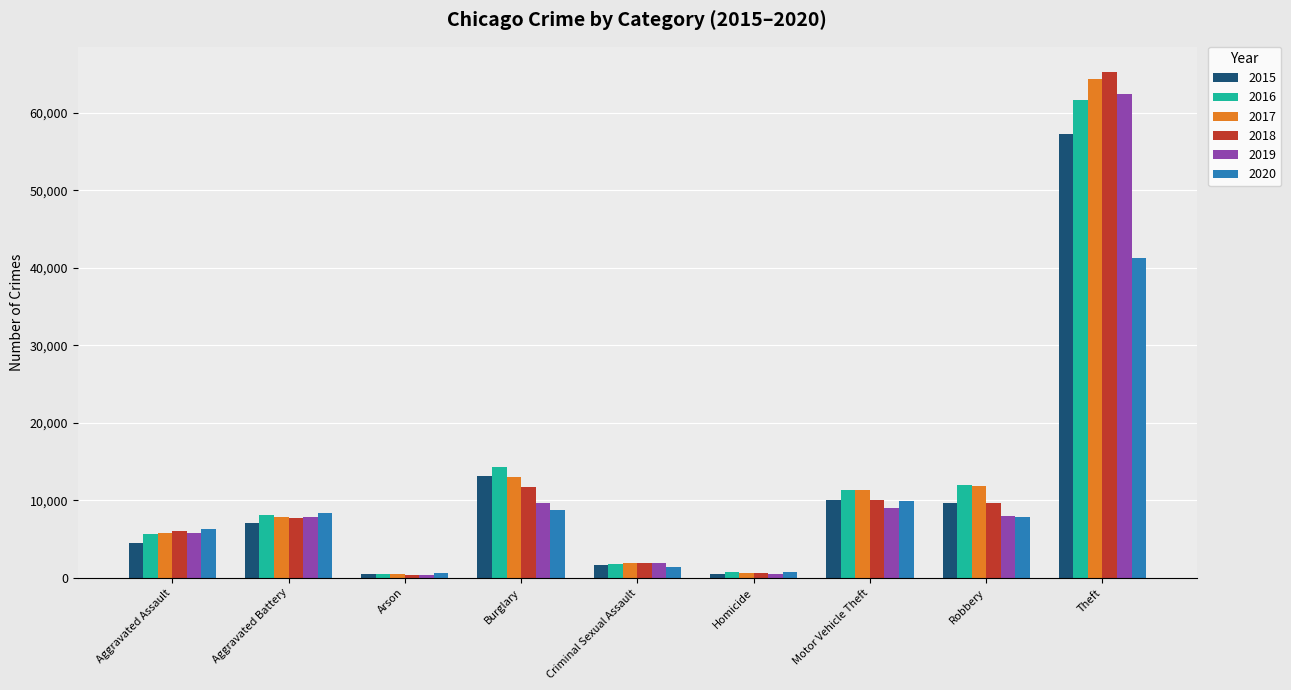

What are all the series names shown in the legend?

2015, 2016, 2017, 2018, 2019, 2020